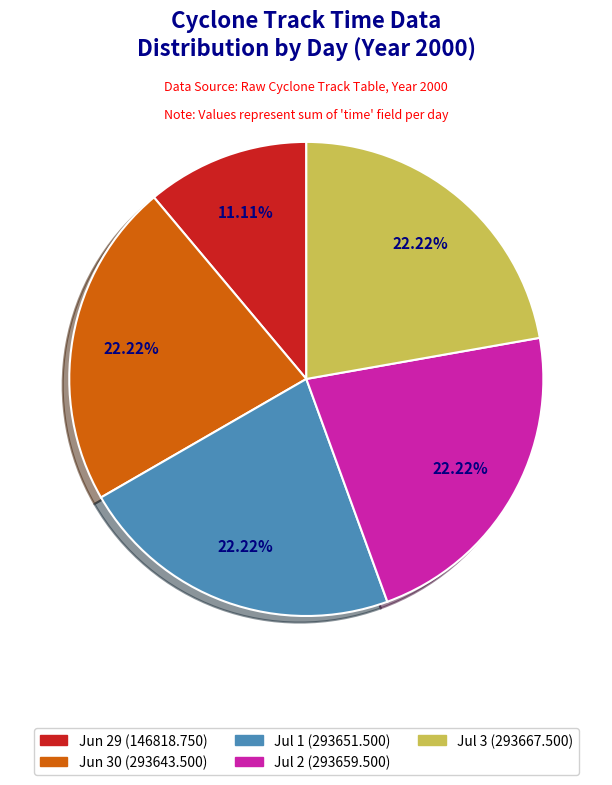

Is there any slice that represents more than half of the pie?

No